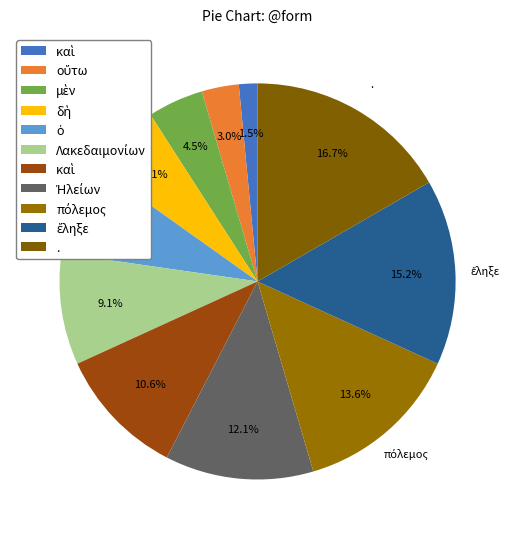

Is there any slice that represents more than half of the pie?

No